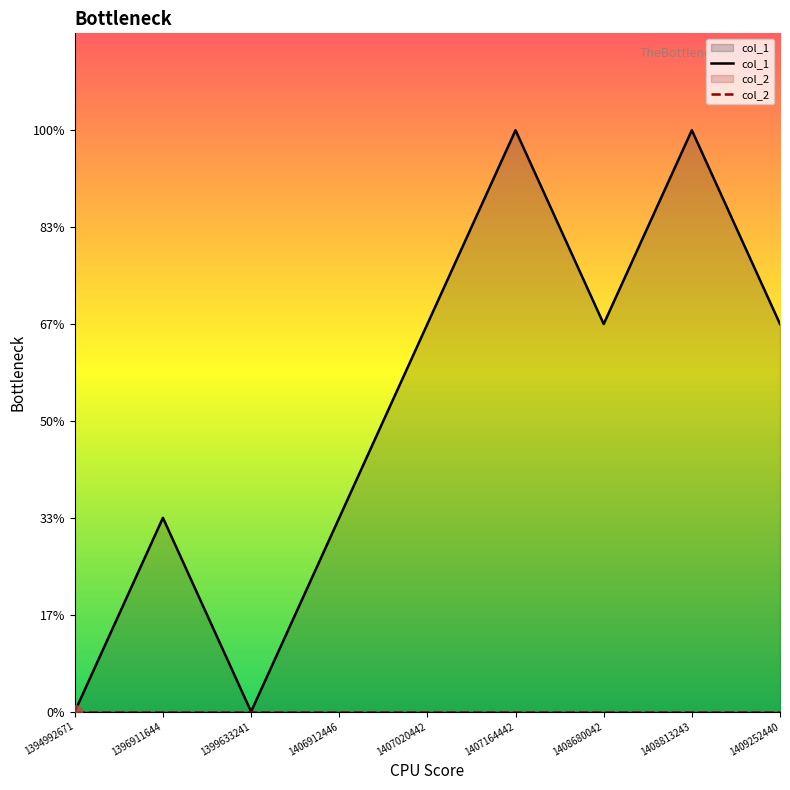

How many categories are shown in the chart?

9